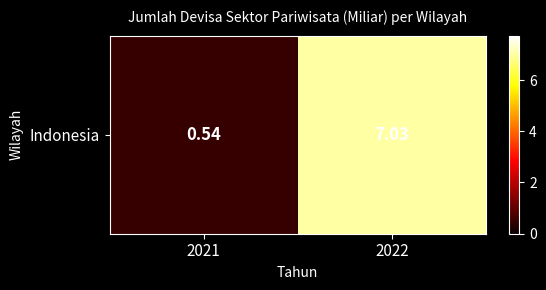

How many data points are less than 7?

1